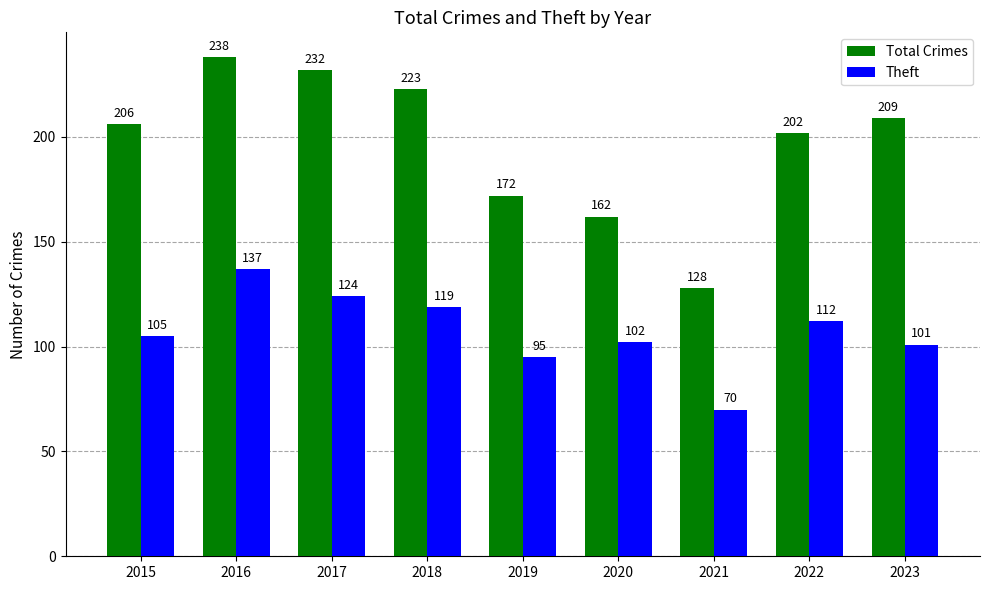

Which series changed the most between 2018 and 2021?

Total Crimes